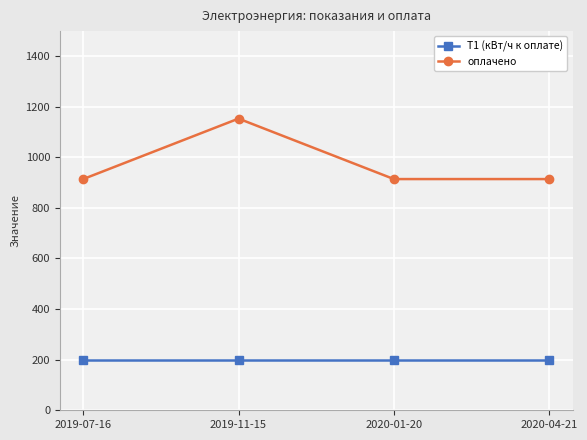

What is the difference between the оплачено values at 2019-11-15 and 2020-04-21?

239